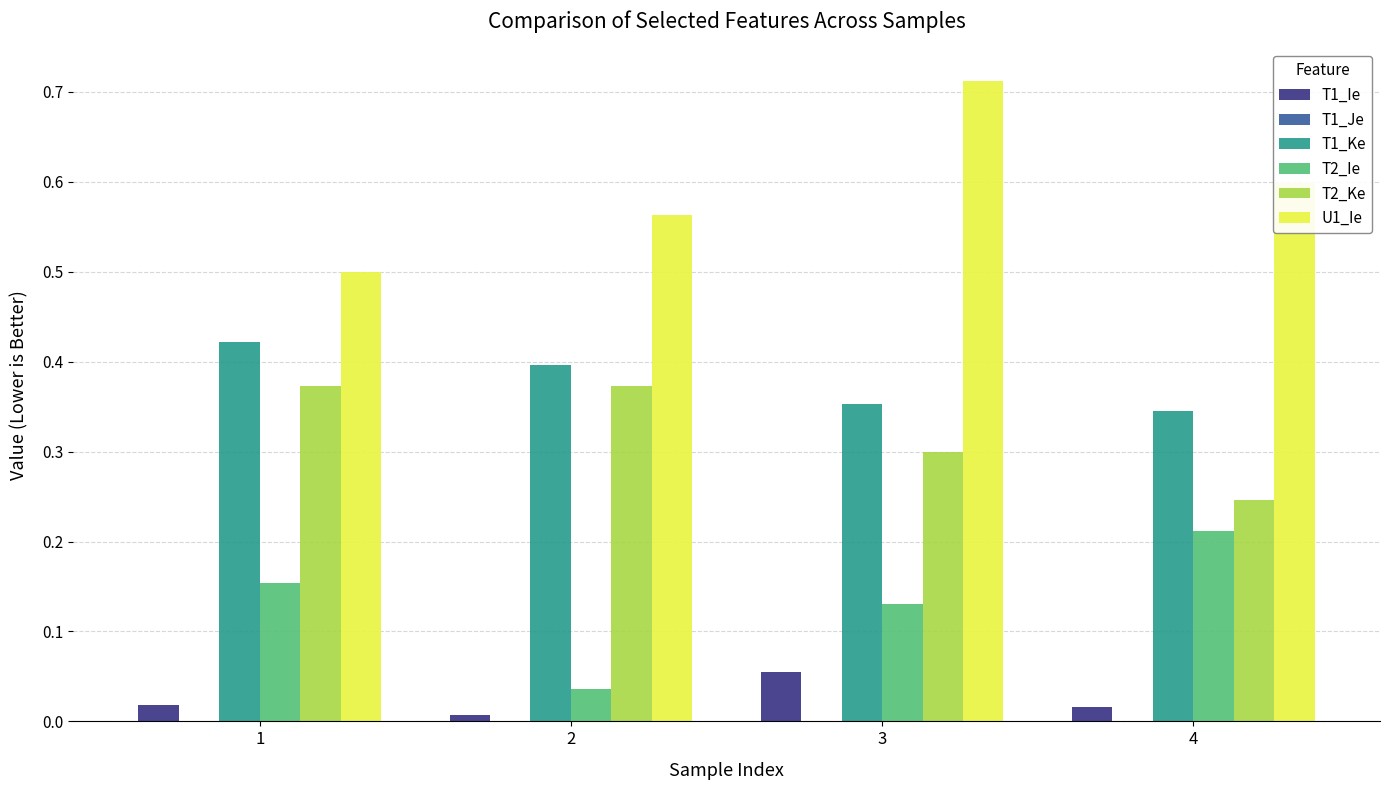

The value of U1_Ie at 1 is 0.7. True or false?

False